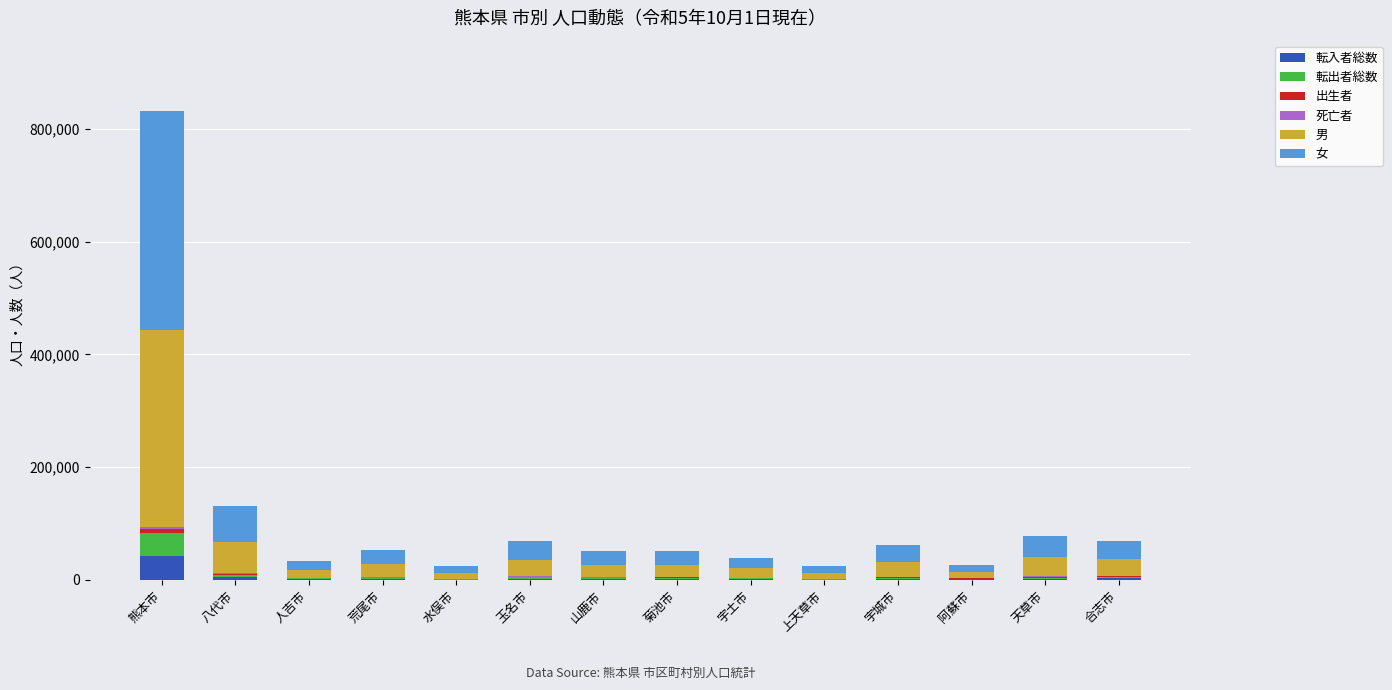

What is the highest value of the 転入者総数 series?

42888